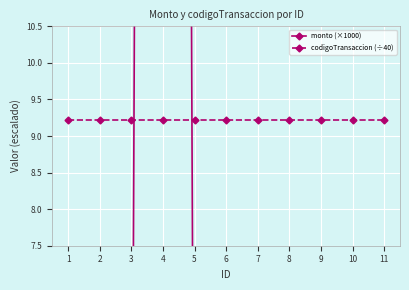

What is the difference between the maximum and second lowest values in the monto (×1000) series?

99.0